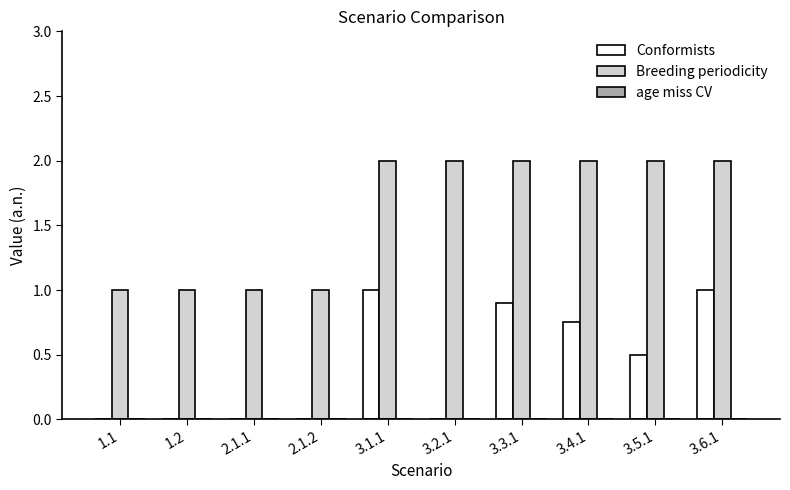

How many groups of bars are there?

10